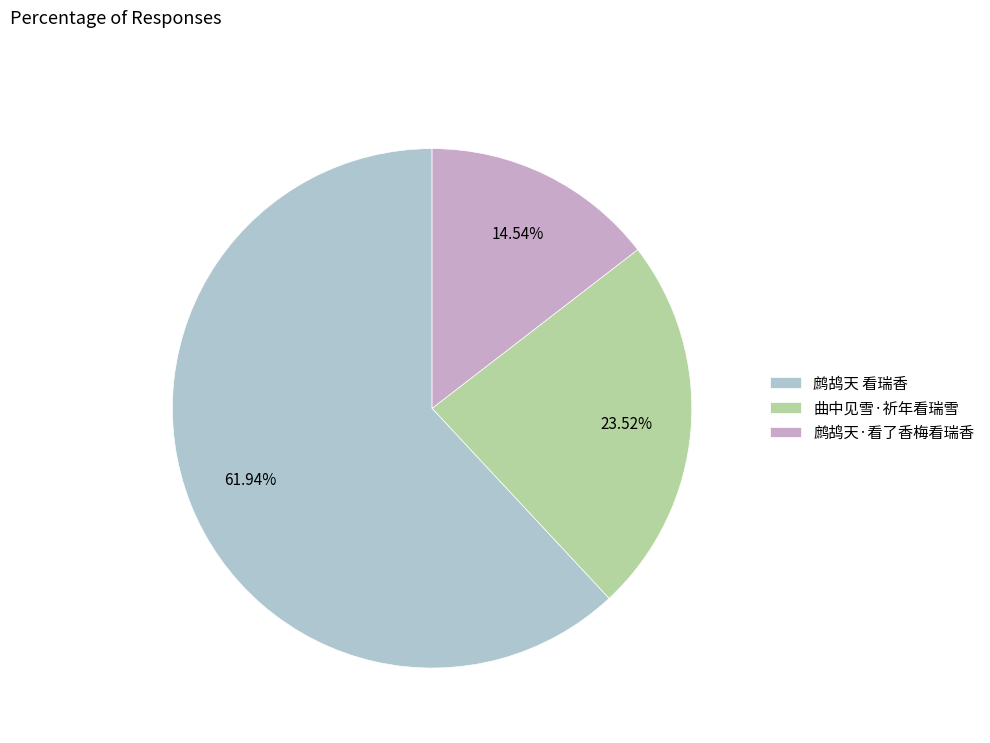

To the nearest percent, what is the difference between the 曲中见雪·祈年看瑞雪 and 鹧鸪天·看了香梅看瑞香 slice percentages?

9%